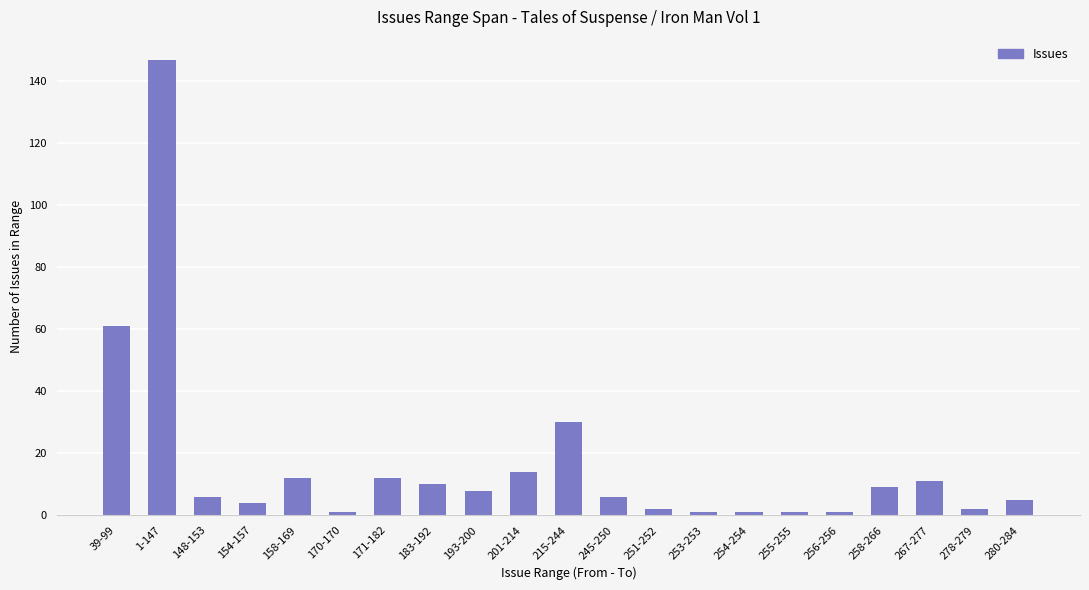

How many series are shown in this chart?

1